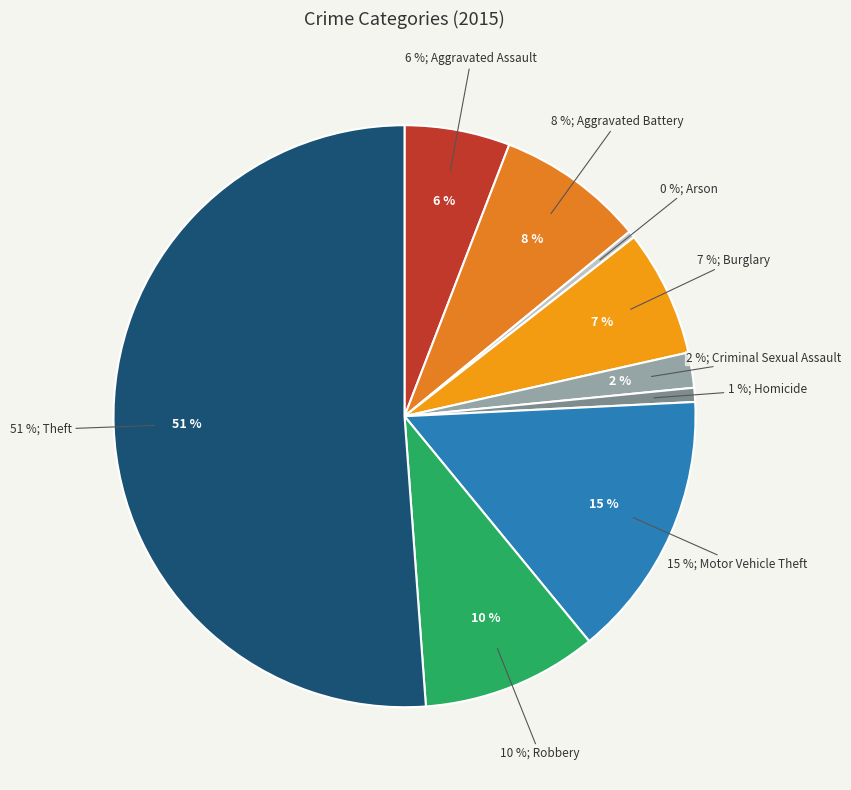

Is it true that Motor Vehicle Theft is 15% of the pie?

True